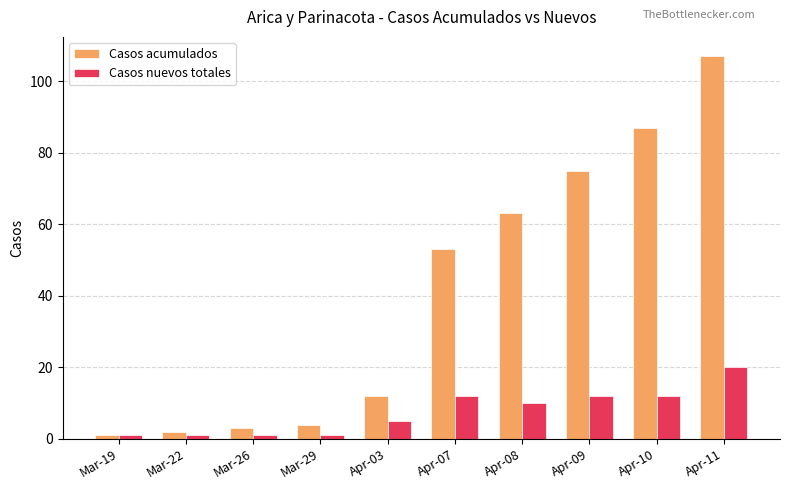

How many values in the Casos acumulados series are below 53?

5